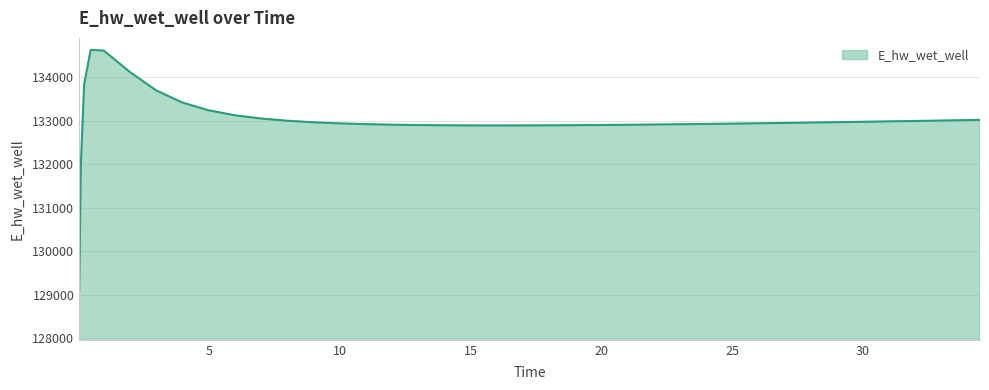

What is the difference between the maximum and minimum values?

5557.7